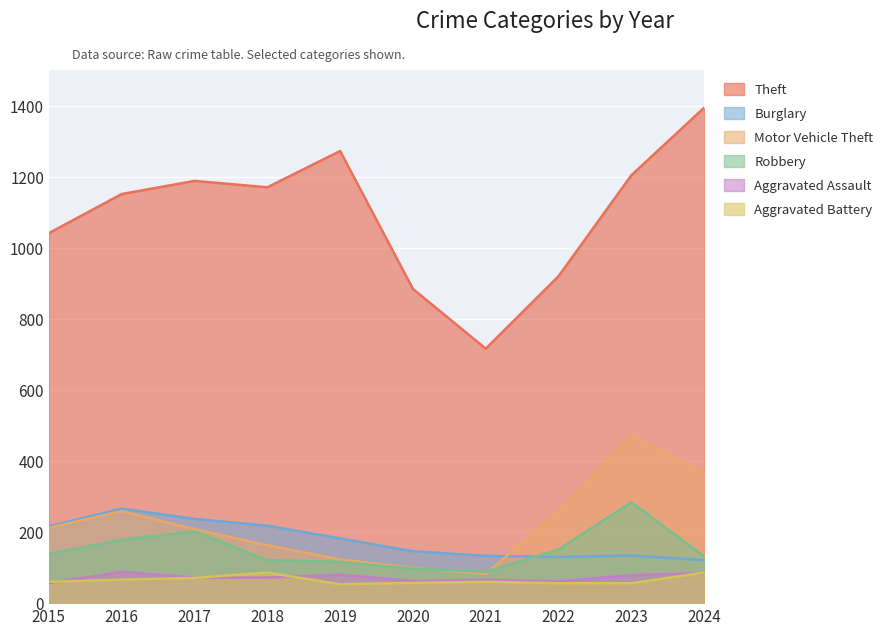

Rank the categories by Motor Vehicle Theft value from highest to lowest.

2023, 2024, 2016, 2022, 2015, 2017, 2018, 2019, 2020, 2021